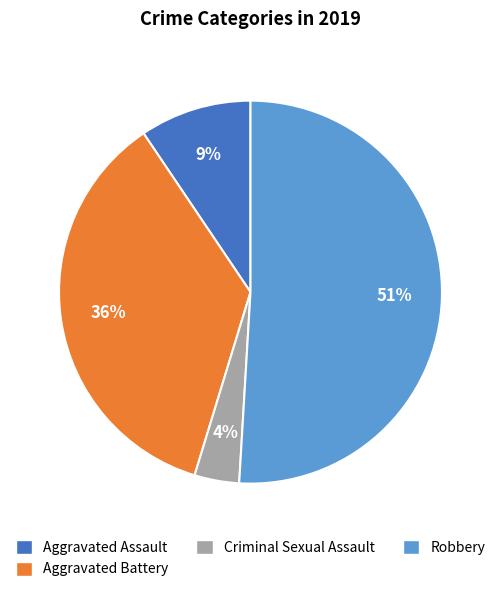

To the nearest percent, what is the average slice percentage?

25%